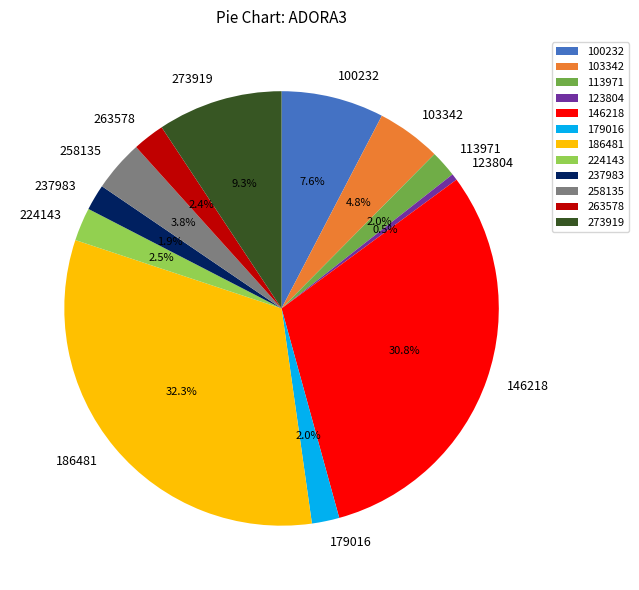

To the nearest percent, what is the difference between the 273919 and 113971 slice percentages?

7%